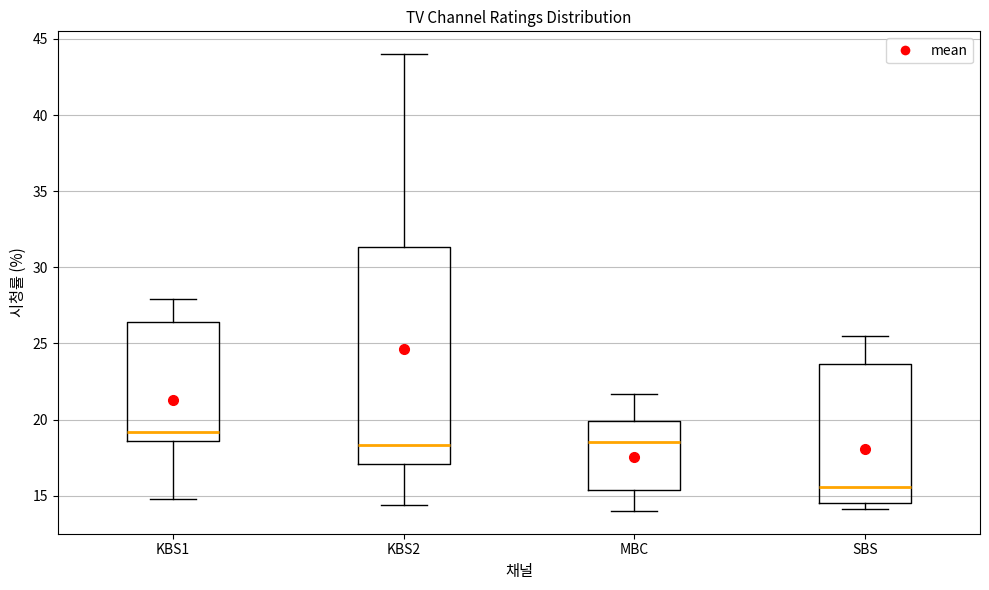

Reading left to right, transcribe this box plot: for each box, give where its median line is, the range the box spans, and where its two whiskers end, as read against the y-axis. The values are not printed on the chart, so give them approximately, as read against the axis.

KBS1: median 19.0, box 18.5 to 26.5, whiskers 15.0 to 28.0
KBS2: median 18.5, box 17.0 to 31.5, whiskers 14.5 to 44.0
MBC: median 18.5, box 15.5 to 20.0, whiskers 14.0 to 21.5
SBS: median 15.5, box 14.5 to 23.5, whiskers 14.0 to 25.5